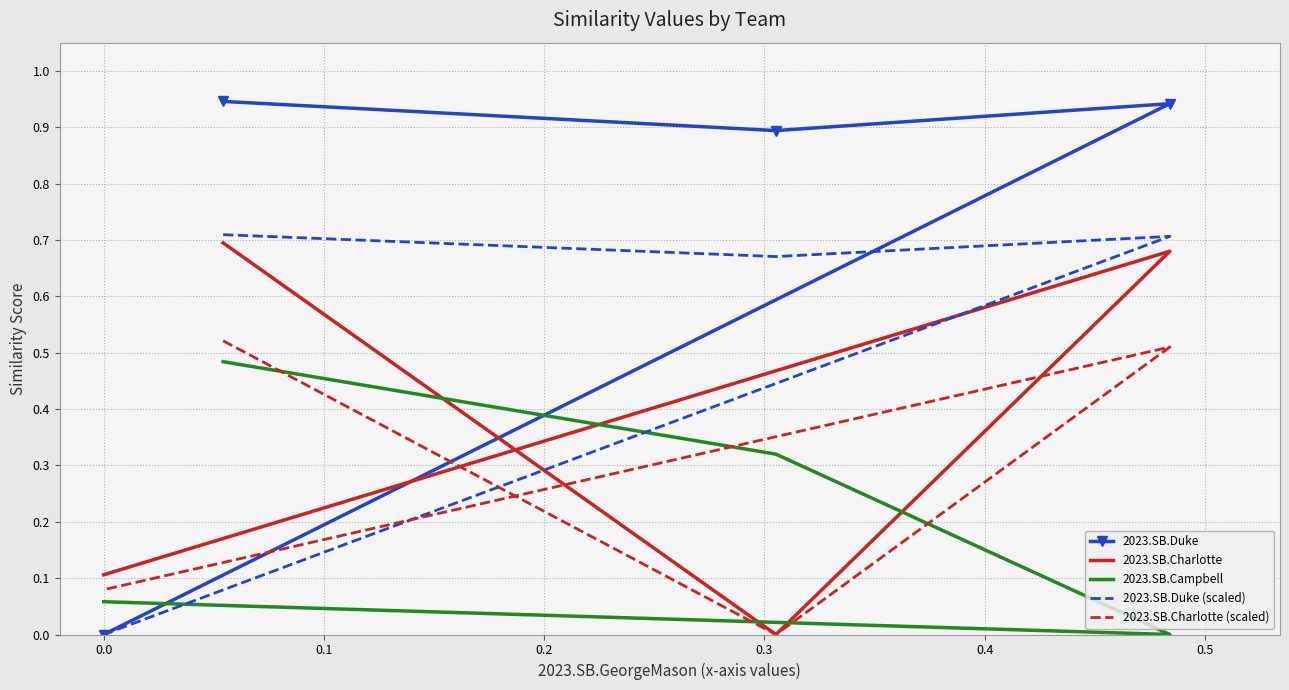

How many 2023.SB.Duke (scaled) values are between 0 and 1?

4